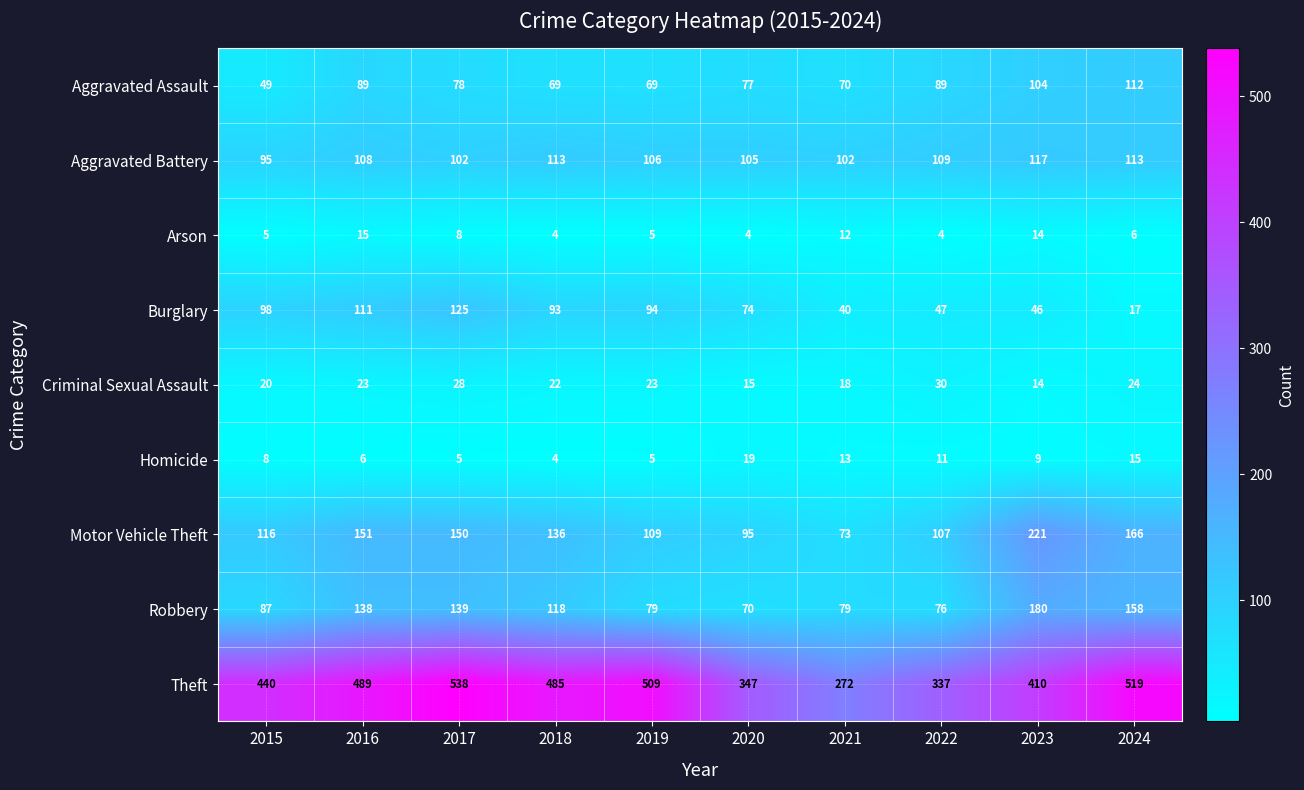

What is the highest value of the Arson series?

15